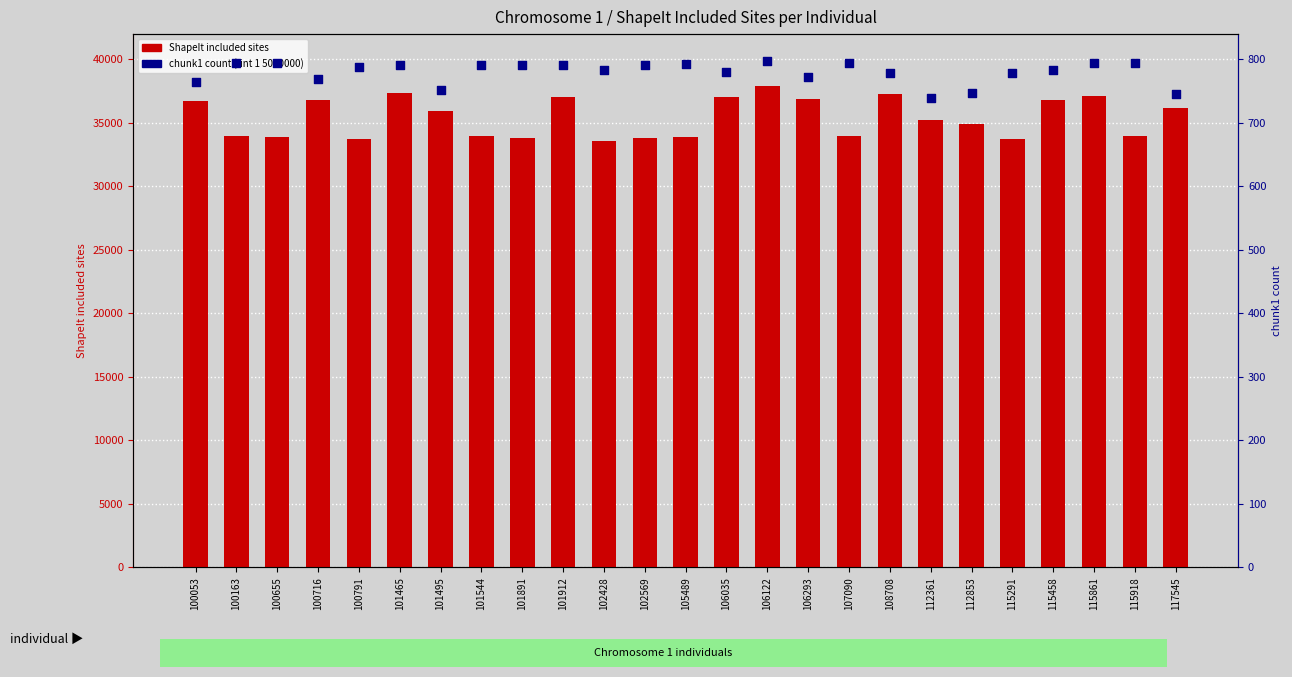

What is the total value across all series at 100655?

34717